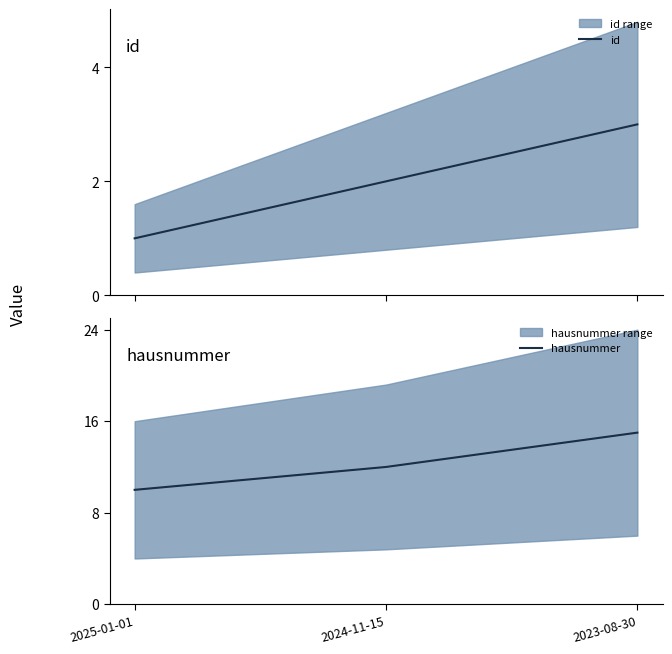

What are all the series names shown in the legend?

id, hausnummer